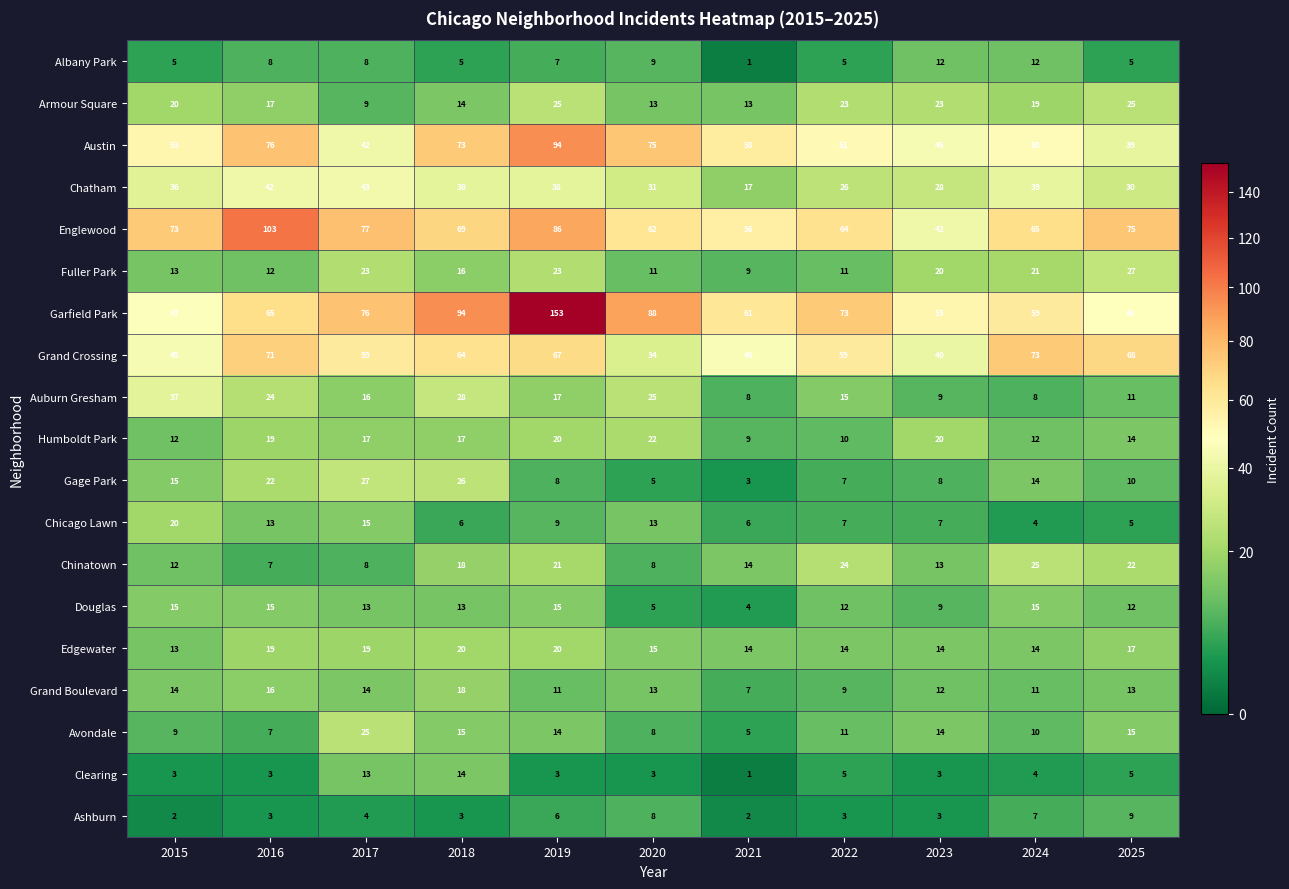

Where is Edgewater nearest to the value 16?

2020